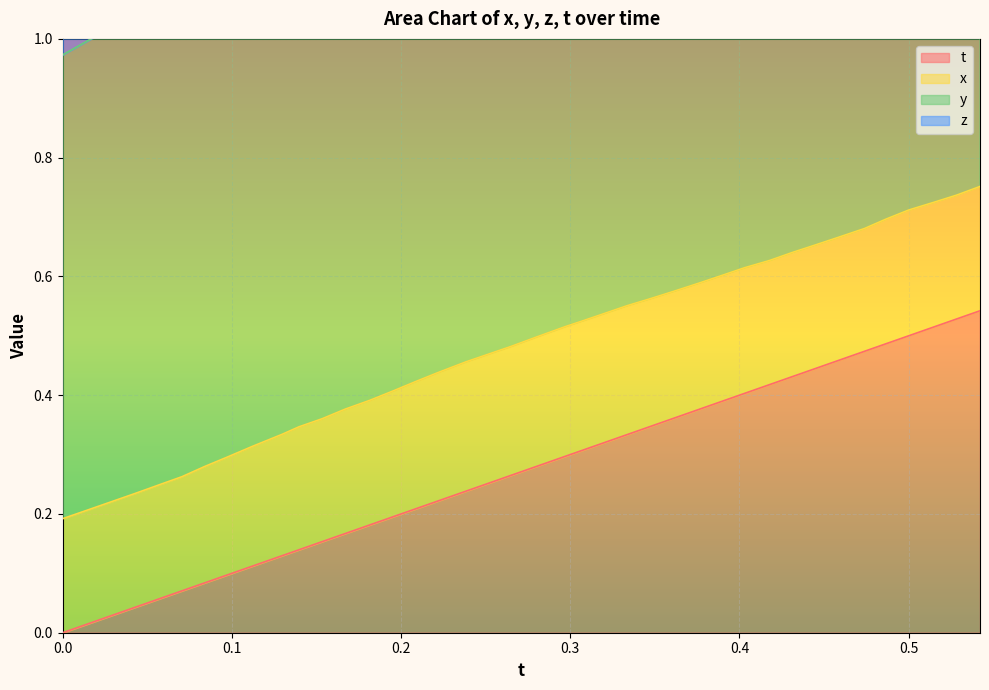

What is the difference between the highest and lowest values at 0.3?

1.3